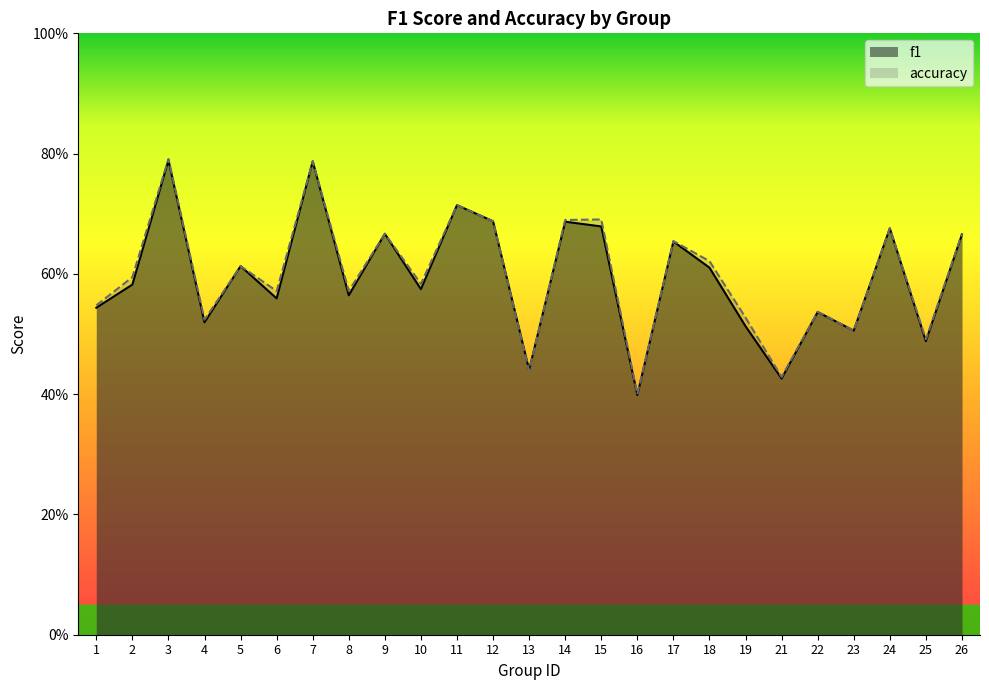

Between which two adjacent categories do accuracy and f1 first intersect?

13 and 14